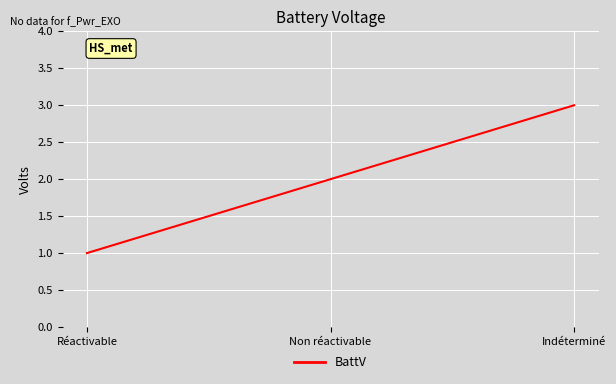

What is the smallest value displayed?

1